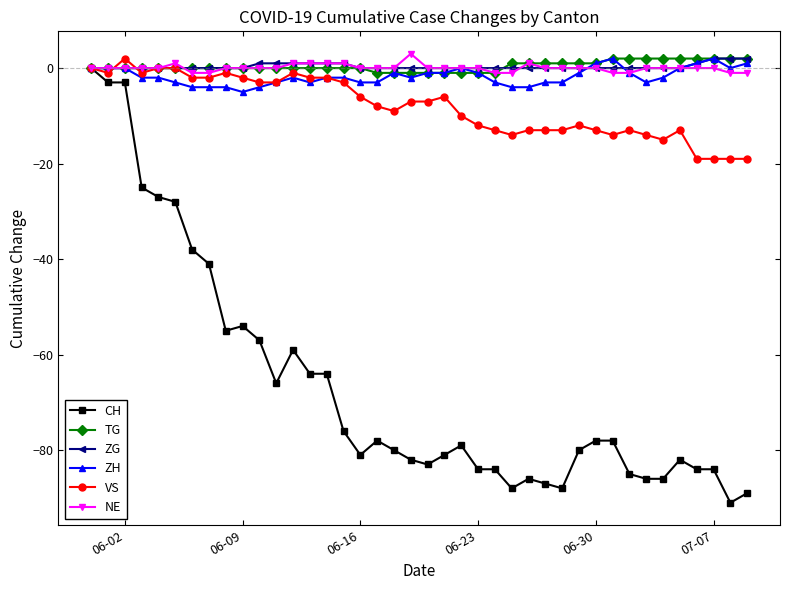

Count the number of categories in the chart.

40